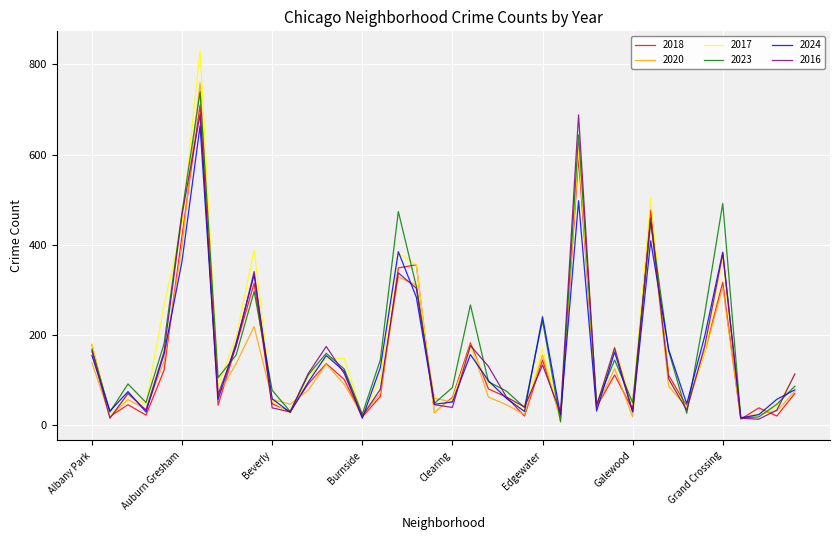

Which series has the widest spread of values?

2017